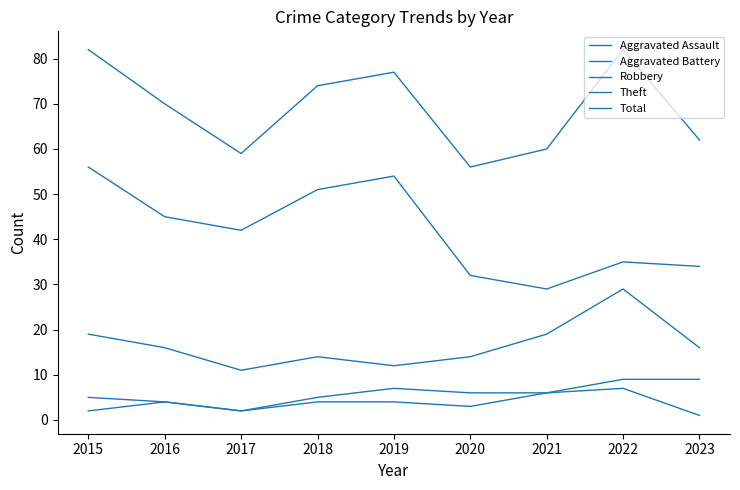

How many lines are shown in the chart?

5